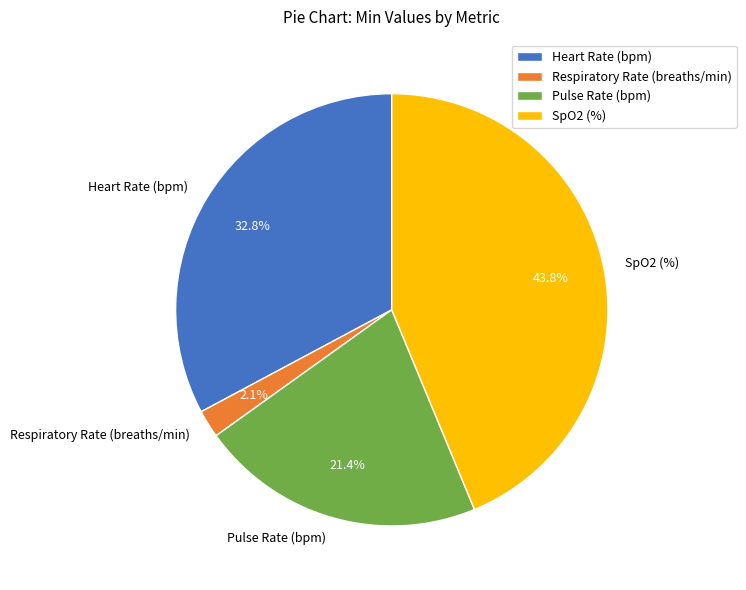

The Pulse Rate (bpm) slice represents 21% of the pie. True or false?

True